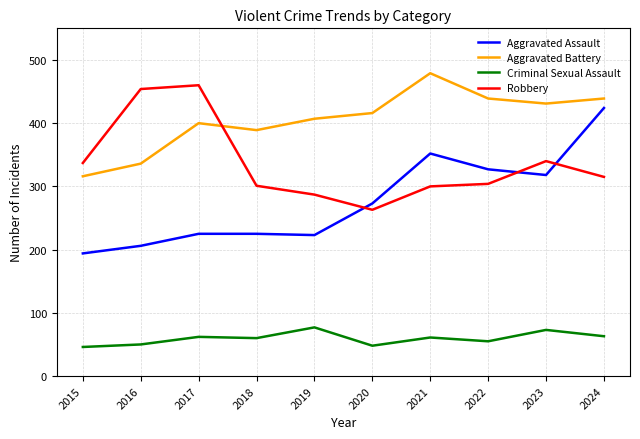

List the series in order of their overall mean, lowest first.

Criminal Sexual Assault, Aggravated Assault, Robbery, Aggravated Battery